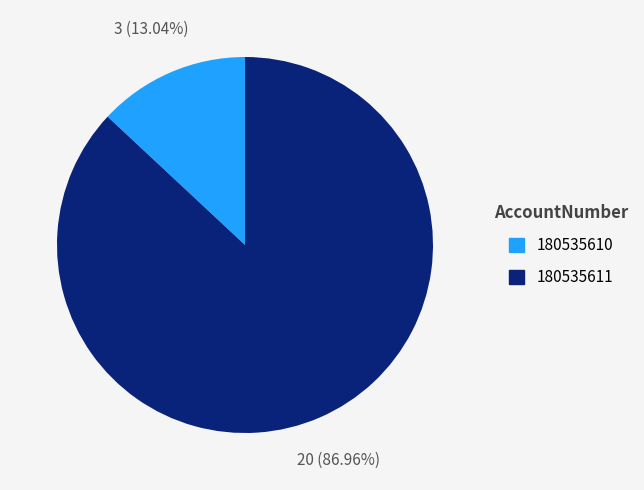

Does any single category account for the majority?

Yes